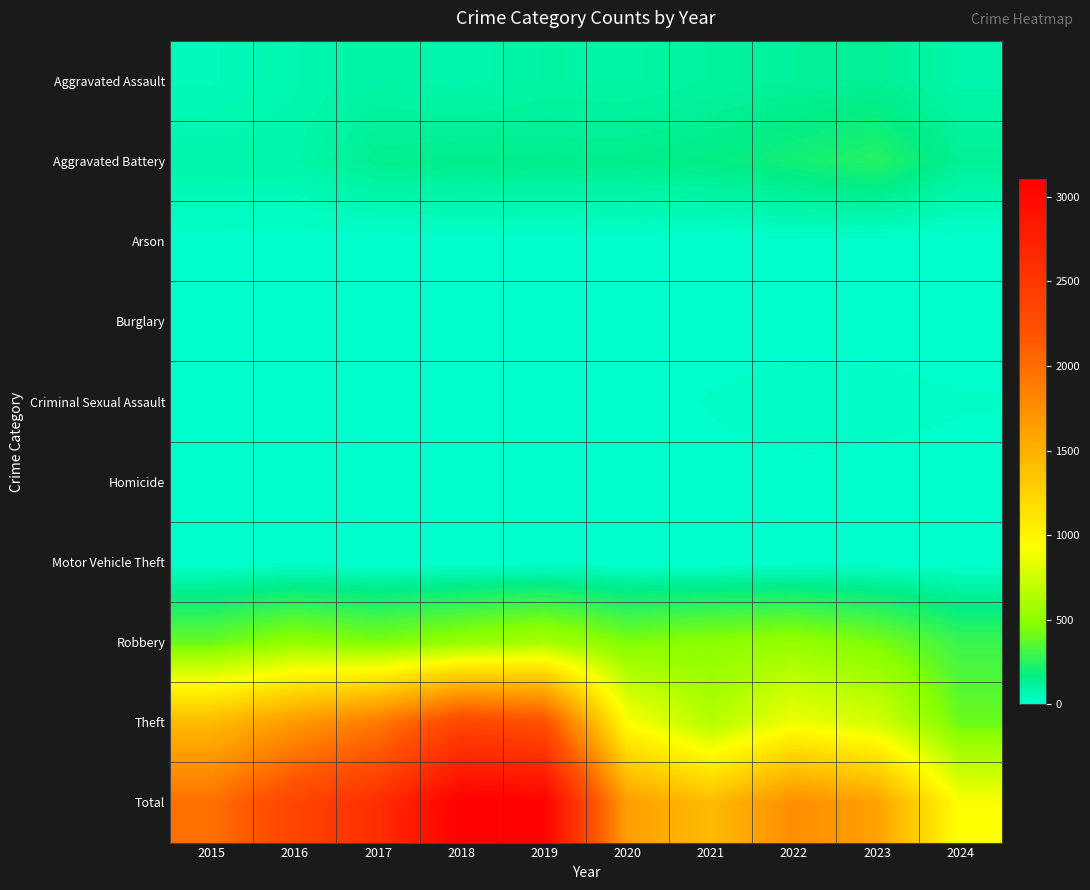

At how many categories does at least one series exceed 1080?

9